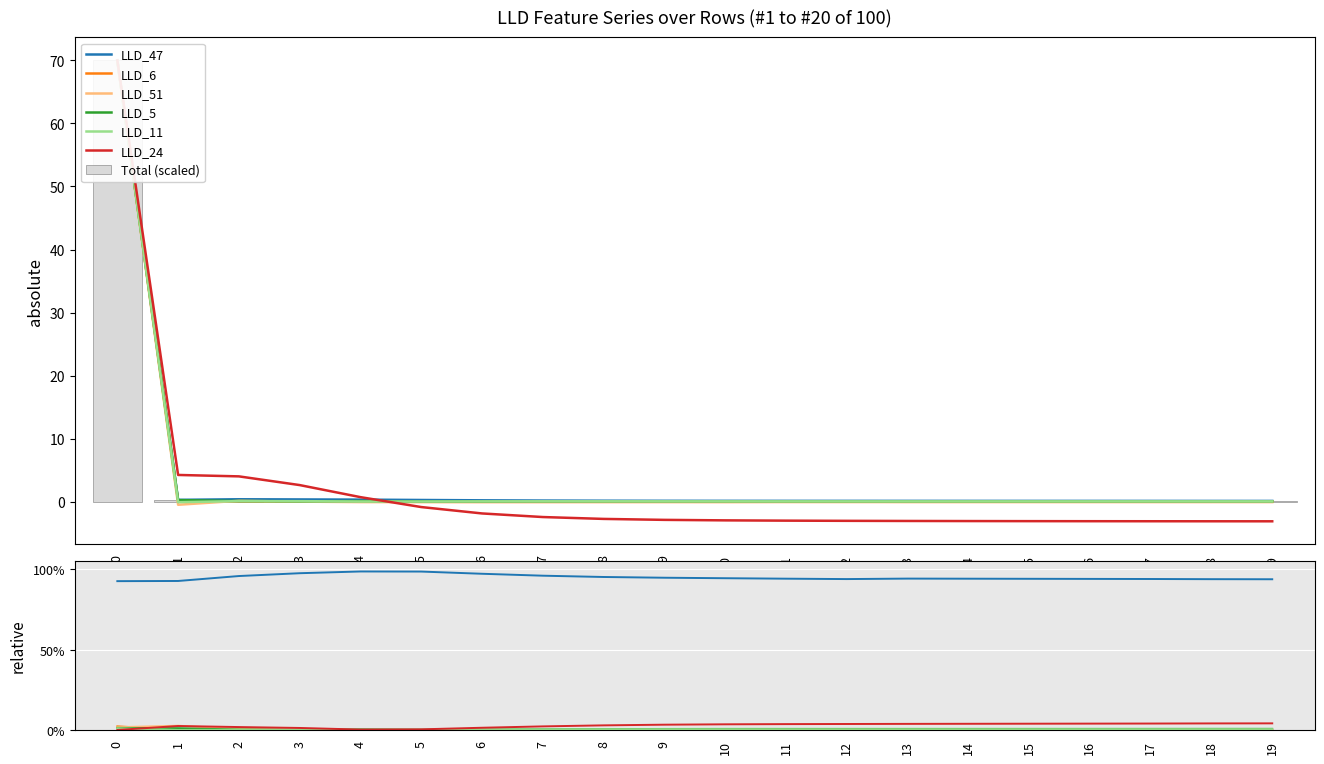

What are all the series names shown in the legend?

LLD_47, LLD_6, LLD_51, LLD_5, LLD_11, LLD_24